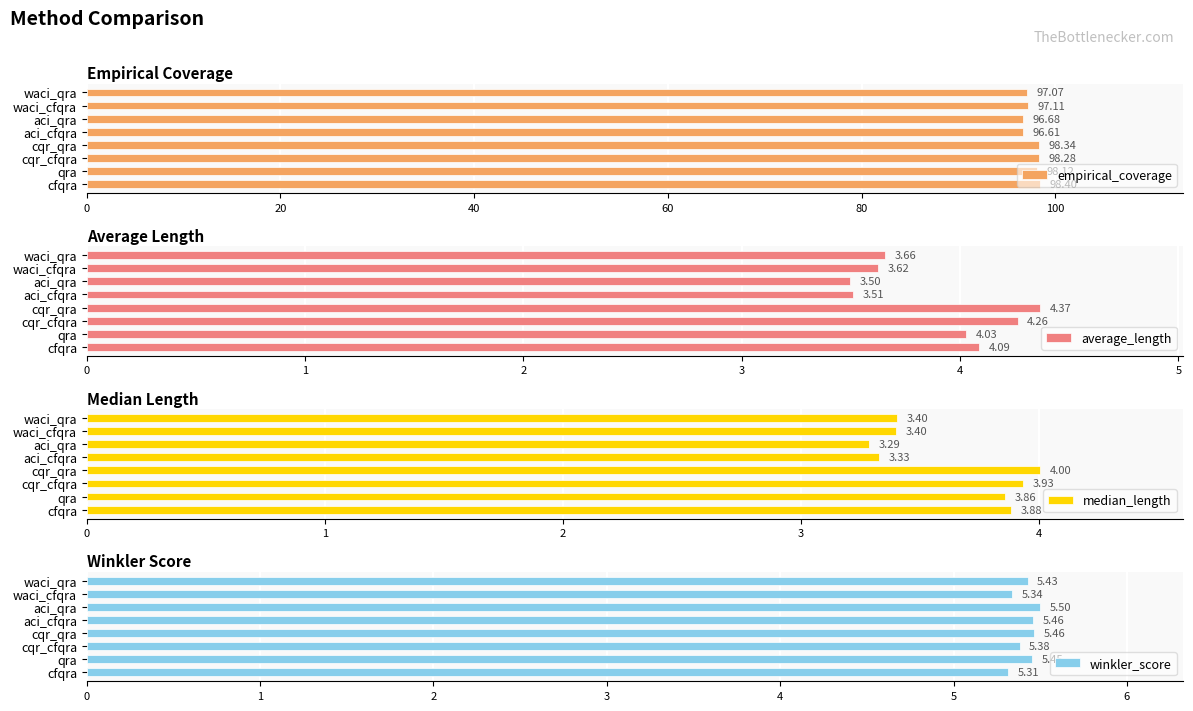

Rank the categories by empirical_coverage value from highest to lowest.

cfqra, cqr_qra, cqr_cfqra, qra, waci_cfqra, waci_qra, aci_qra, aci_cfqra